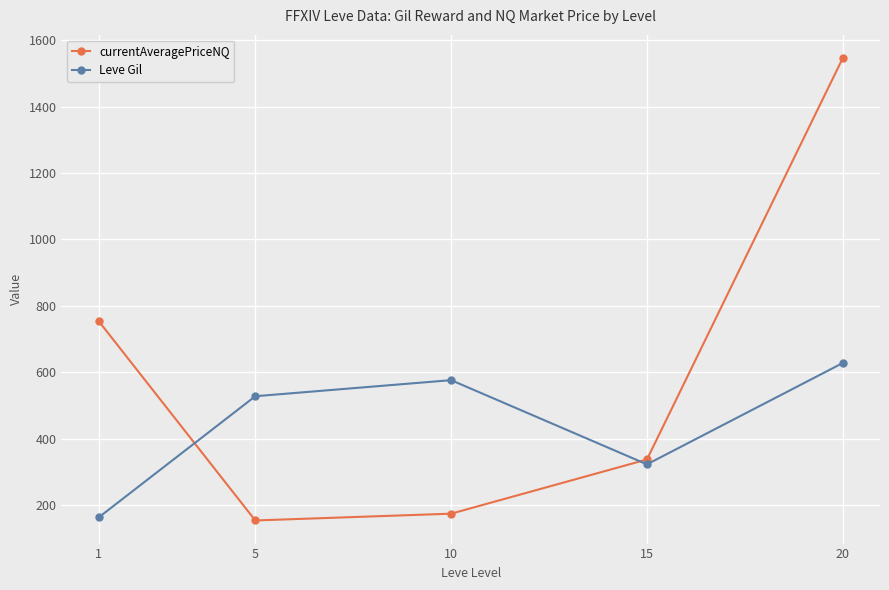

Where is currentAveragePriceNQ nearest to the value 850?

1